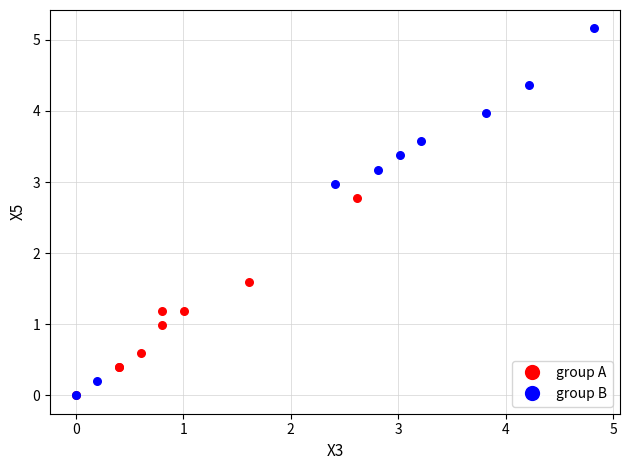

Which series reaches the maximum Y coordinate?

group B